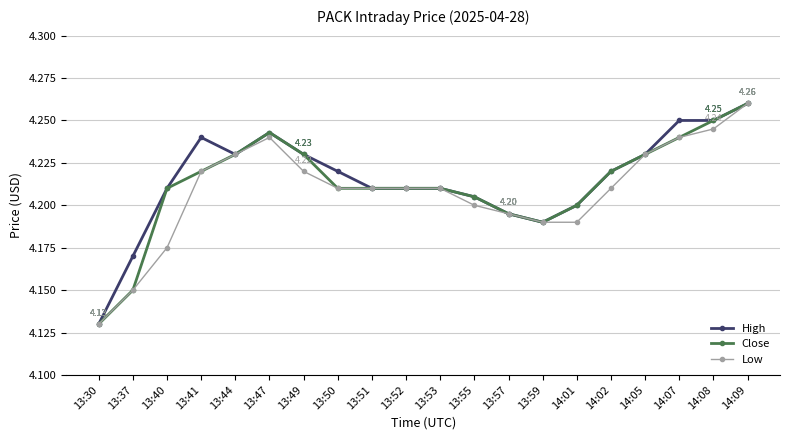

At which category does High reach its first local valley?

13:44